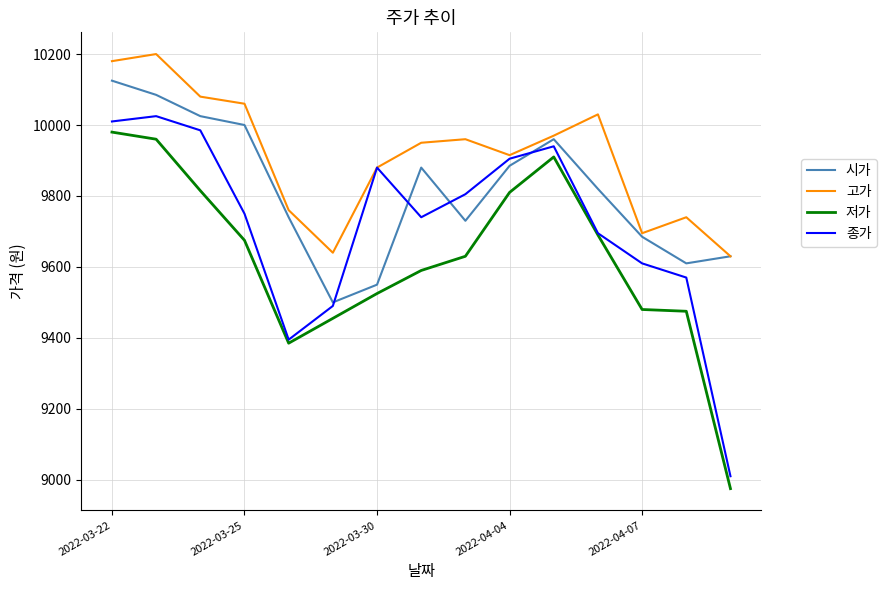

What is the lowest value of the 고가 series?

9630